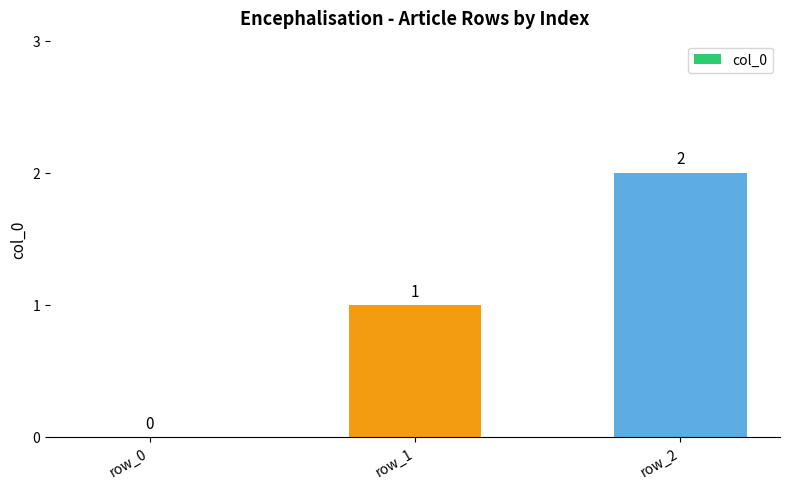

Are the bars horizontal?

No